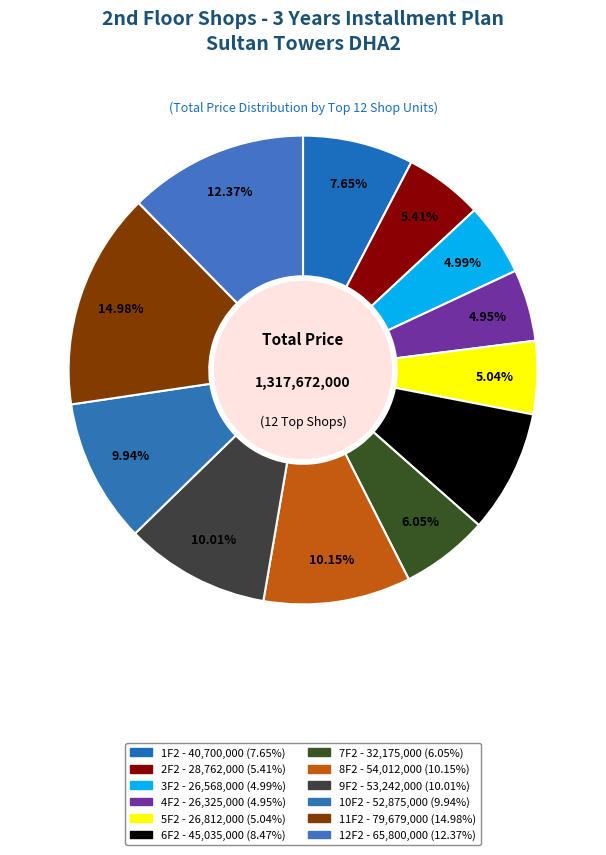

To the nearest percent, what is the difference between the largest and smallest slice percentages?

10%